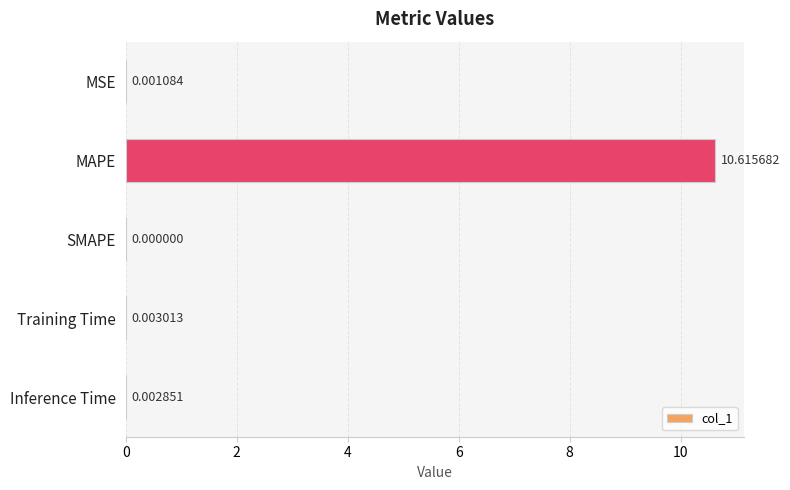

Which has a higher value, SMAPE or Inference Time?

Inference Time